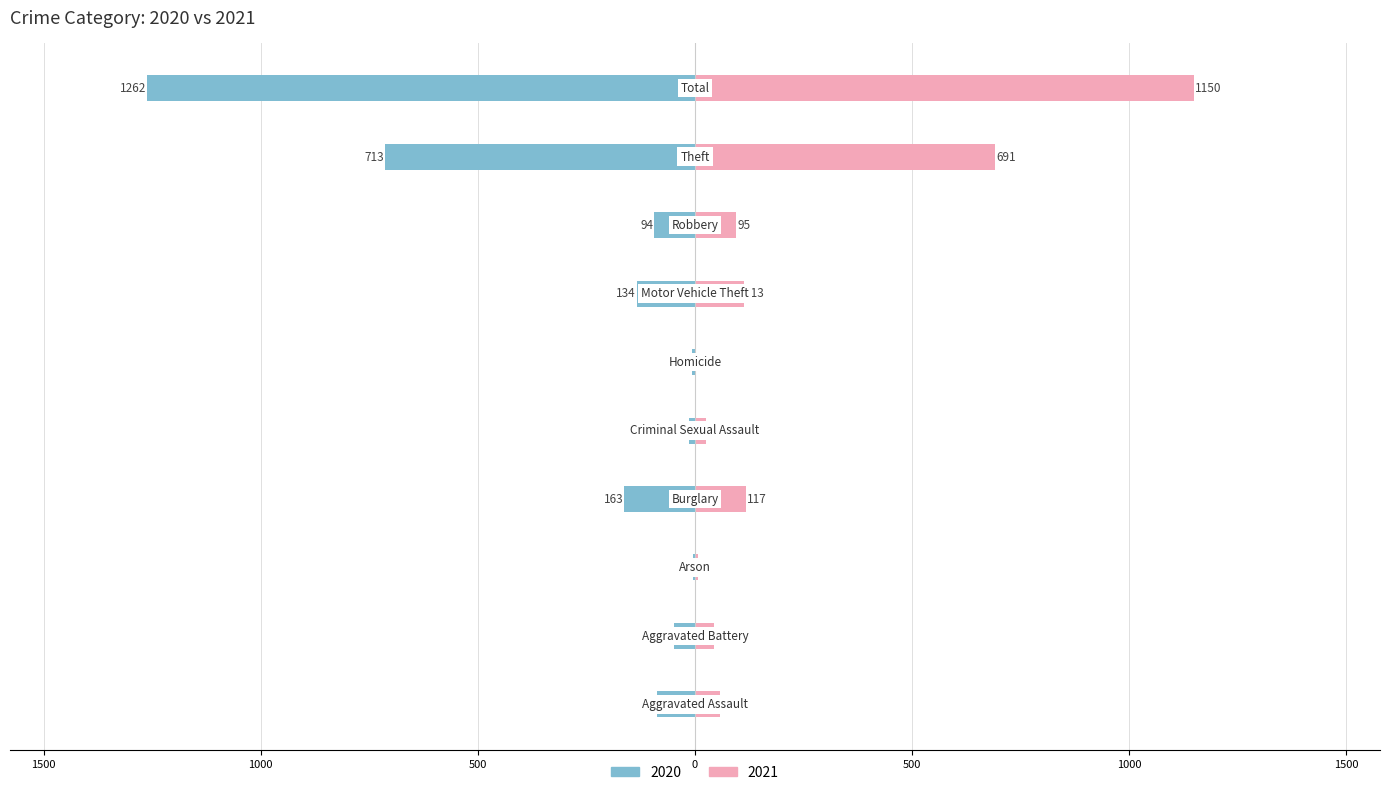

What is the label of the 4th bar from the left?

Burglary